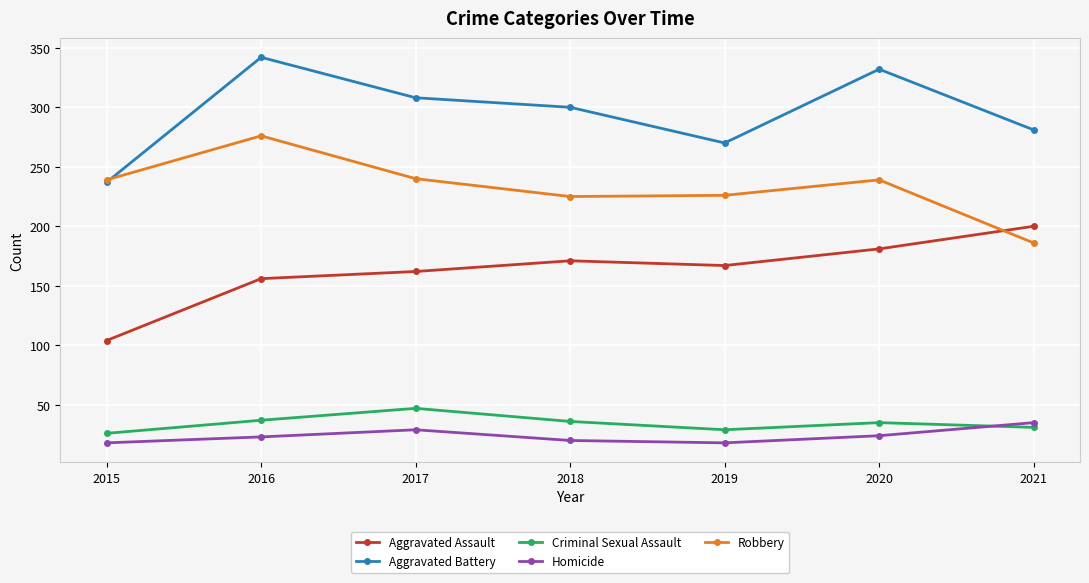

What is the minimum value for Homicide?

18